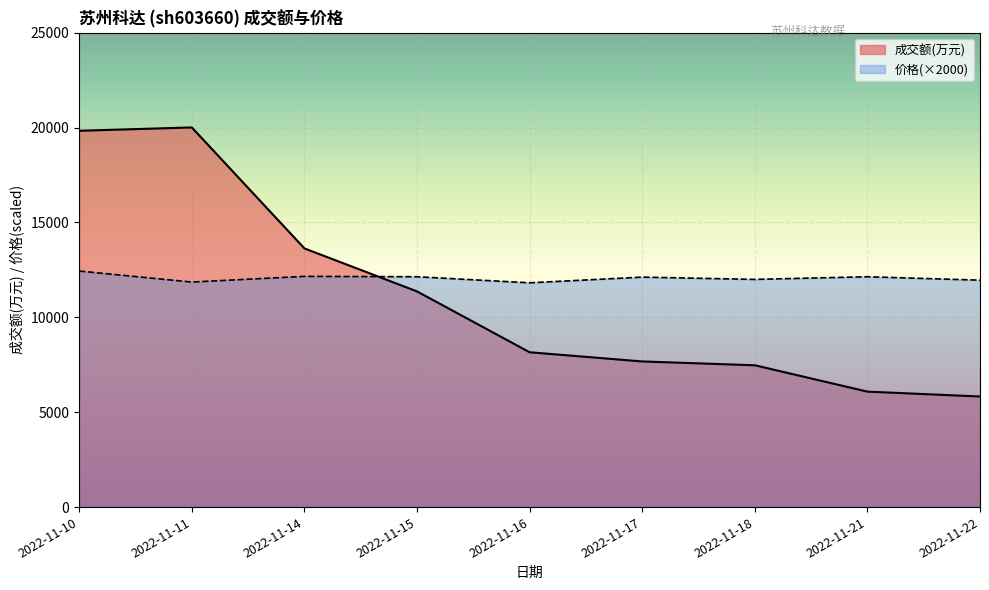

At which label is 价格 closest to 12130?

2022-11-15